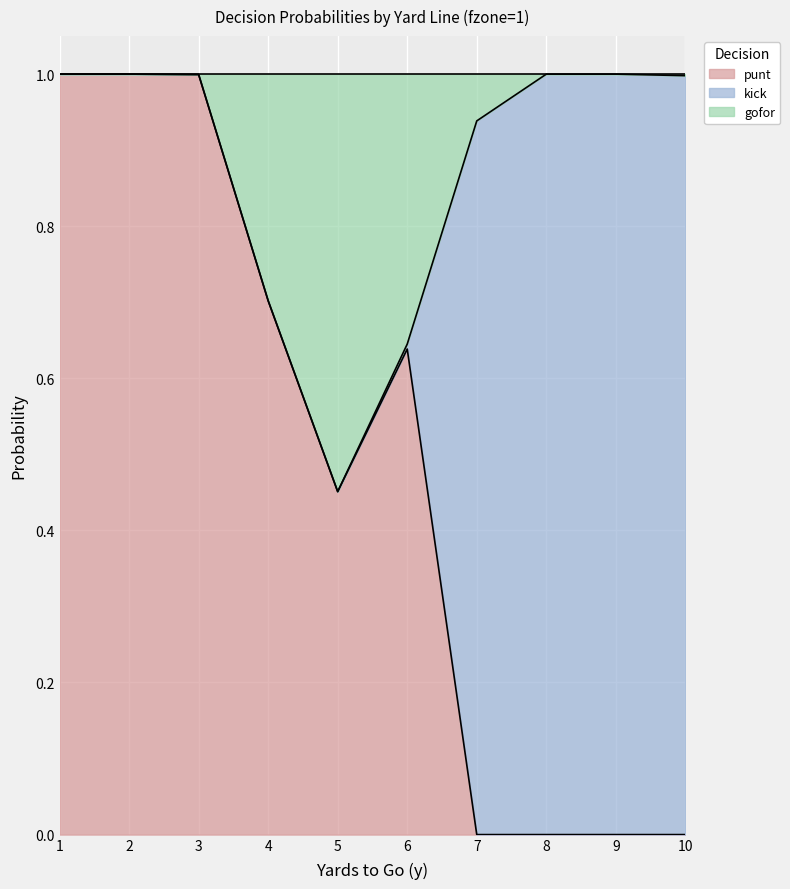

True or false: punt has a value of 0.3 at 6.

False